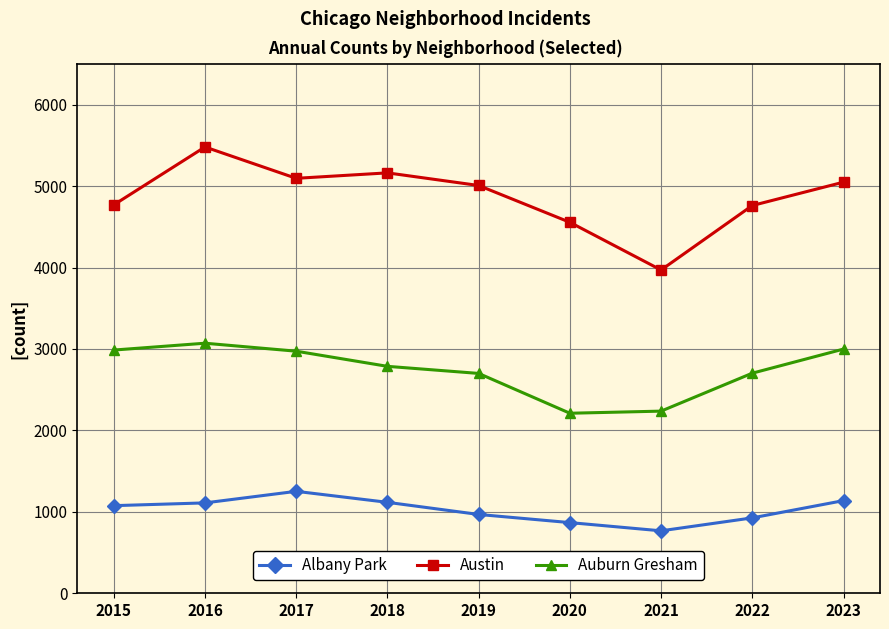

At which category does Auburn Gresham reach its first local peak?

2016